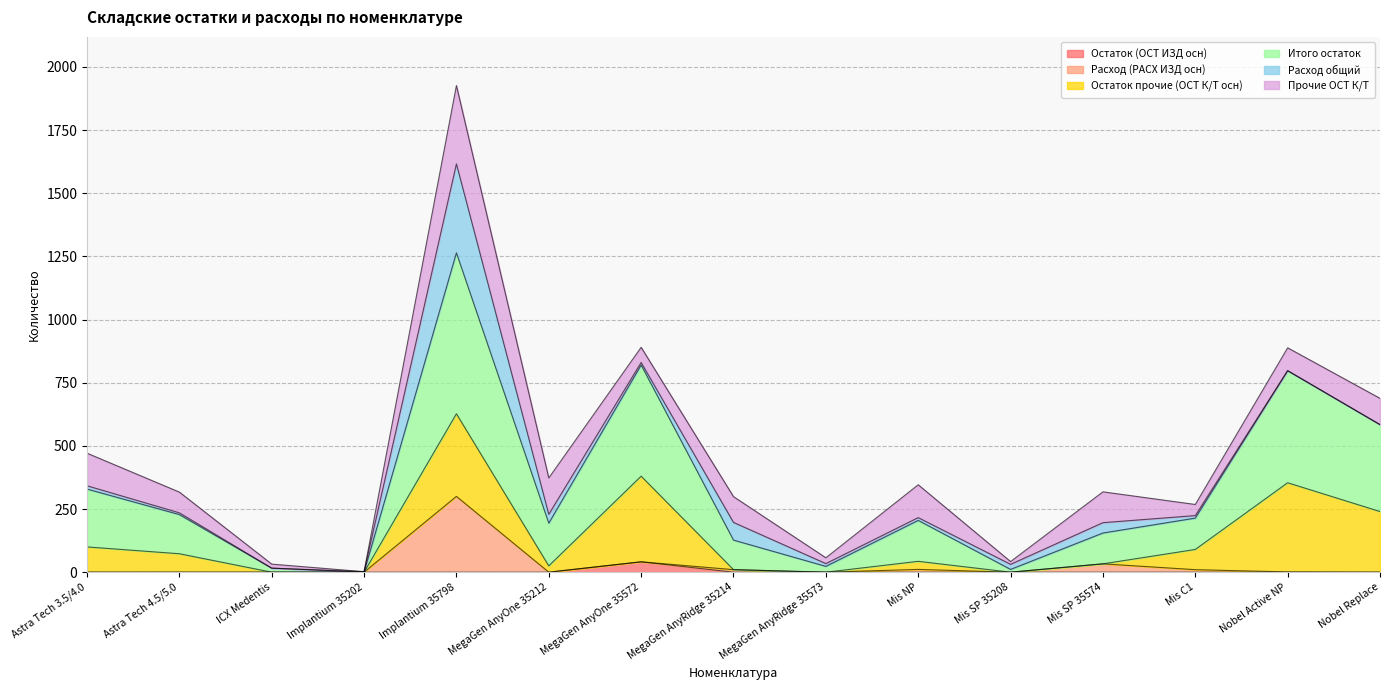

Does the chart display data point markers on the line(s)?

No